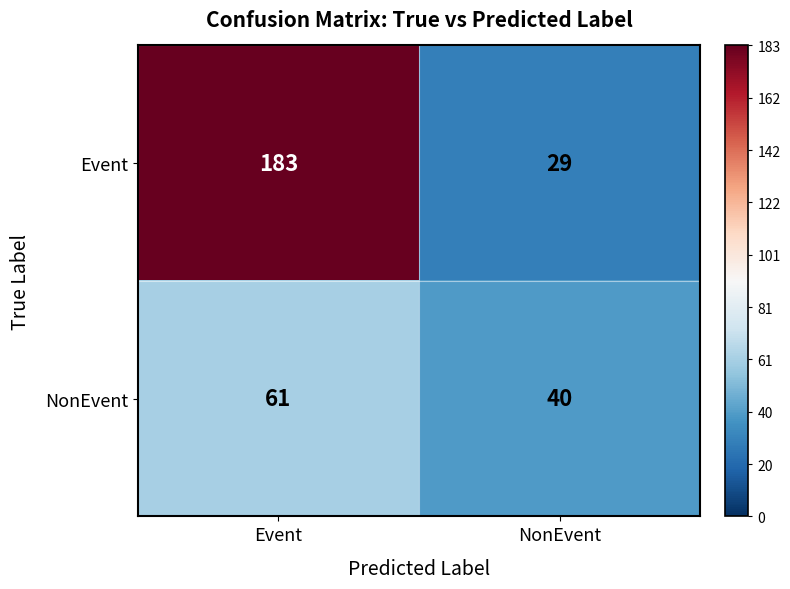

What is the spread (max minus min) of values at Event?

122